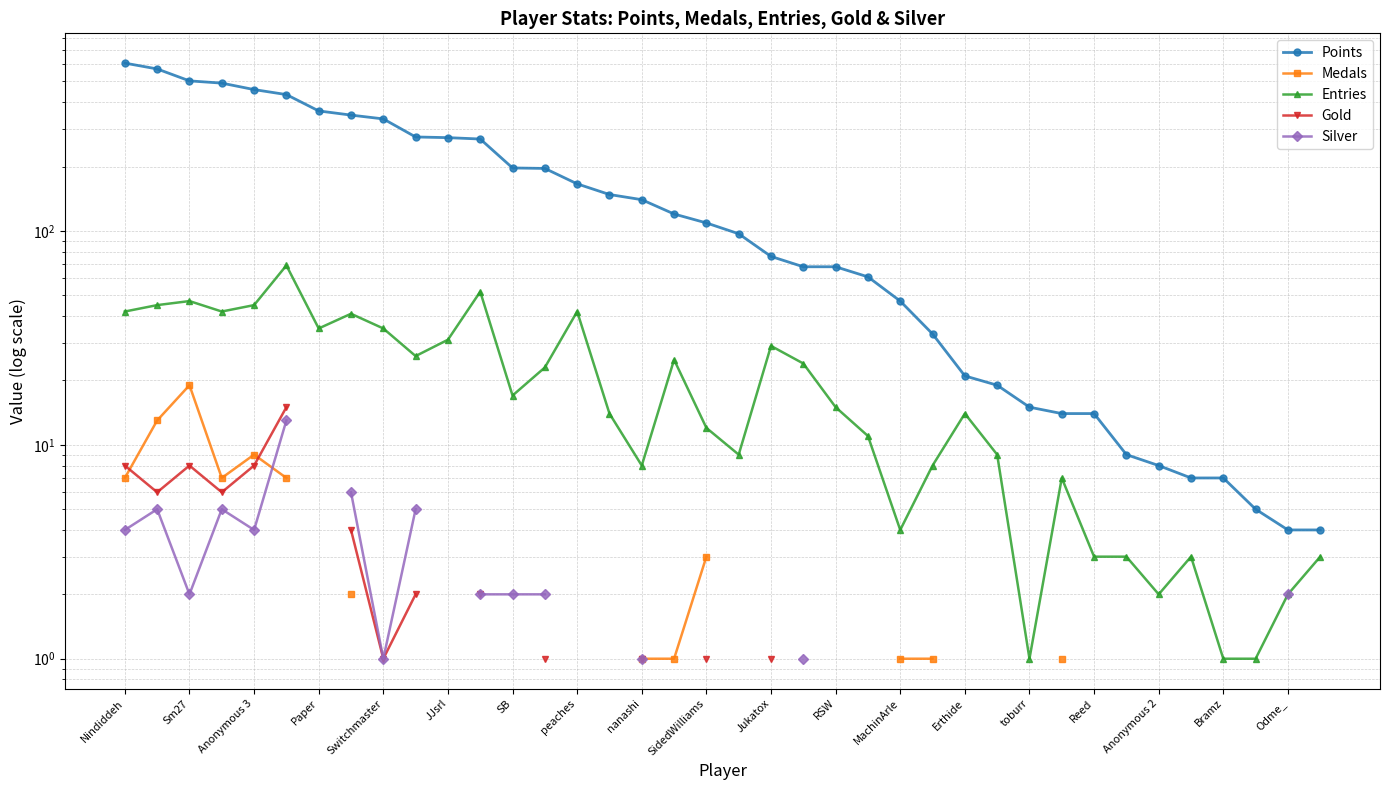

At which category is the sum across all series the highest?

Nindiddeh